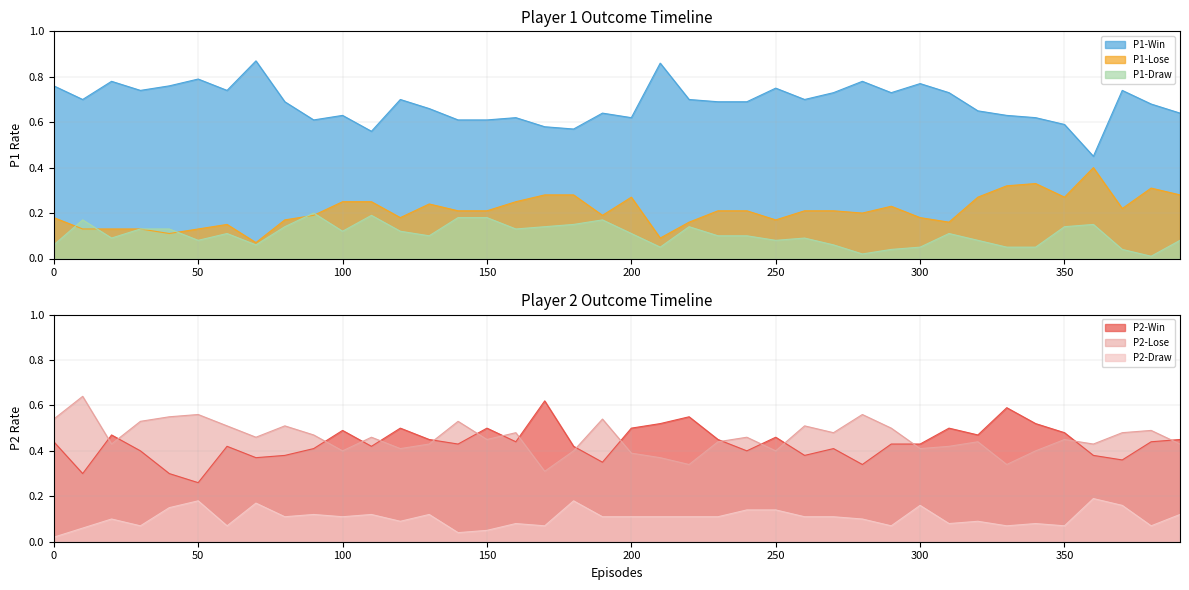

How many lines are shown in the chart?

6